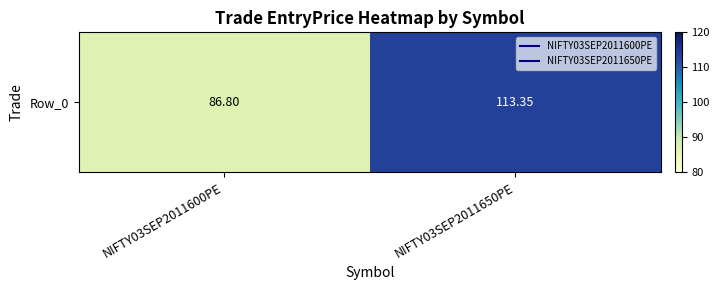

What is the average value?

100.1